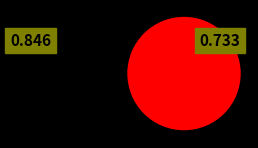

Does any single category account for the majority?

Yes